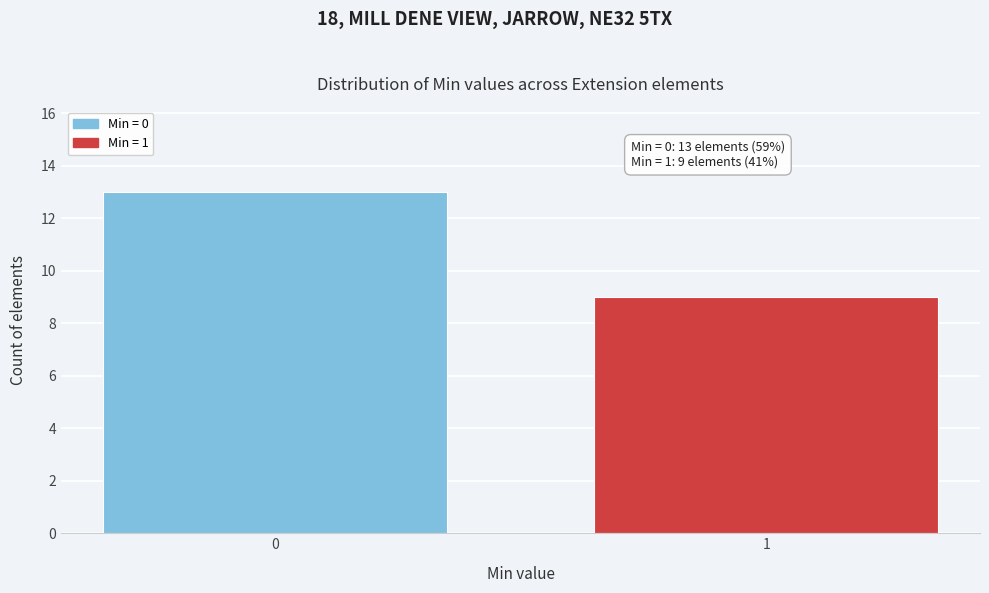

Reading left to right, list all the values displayed in this chart.

13	9